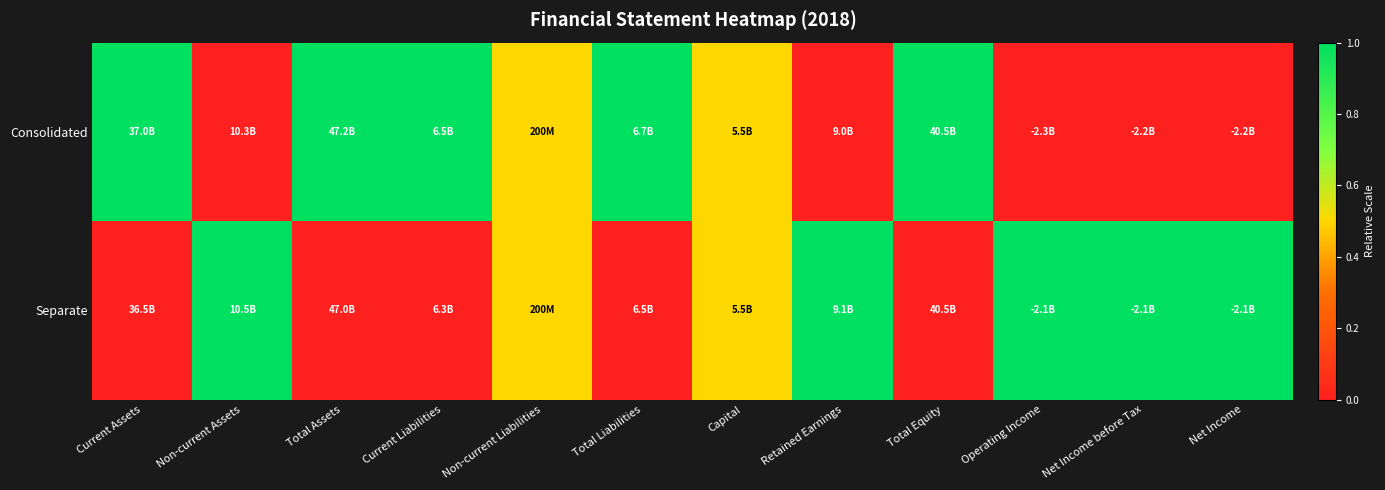

Between Current Assets and Non-current Assets, which is larger?

Current Assets